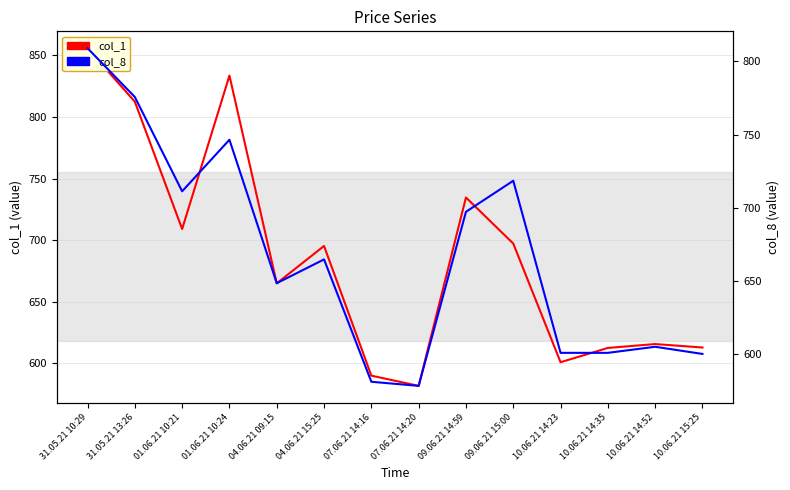

How many times do col_1 and col_8 cross each other?

4